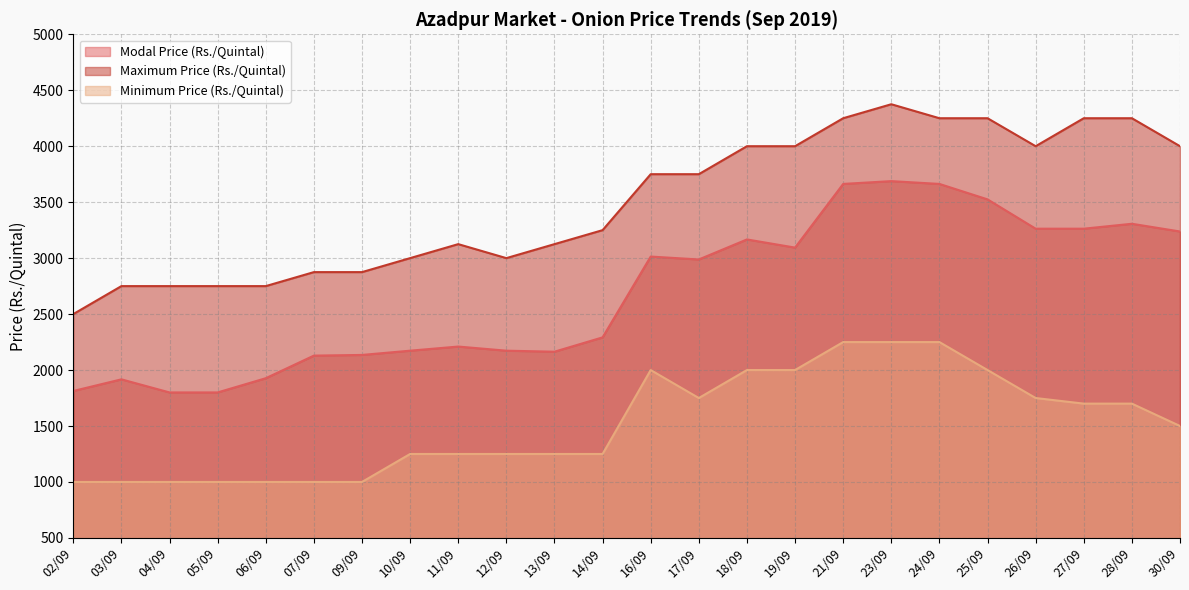

Reading left to right, list all the values displayed in this chart.

Modal Price (Rs./Quintal): 1813	1917	1800	1800	1927	2129	2135	2173	2210	2173	2164	2292	3014	2988	3167	3094	3663	3688	3663	3525	3263	3263	3307	3238
Maximum Price (Rs./Quintal): 2500	2750	2750	2750	2750	2875	2875	3000	3125	3000	3125	3250	3750	3750	4000	4000	4250	4375	4250	4250	4000	4250	4250	4000
Minimum Price (Rs./Quintal): 1000	1000	1000	1000	1000	1000	1000	1250	1250	1250	1250	1250	2000	1750	2000	2000	2250	2250	2250	2000	1750	1700	1700	1500